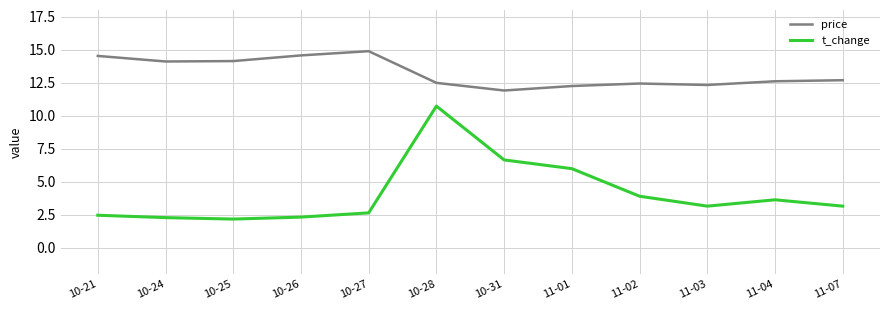

At which label does price reach its peak?

10-27